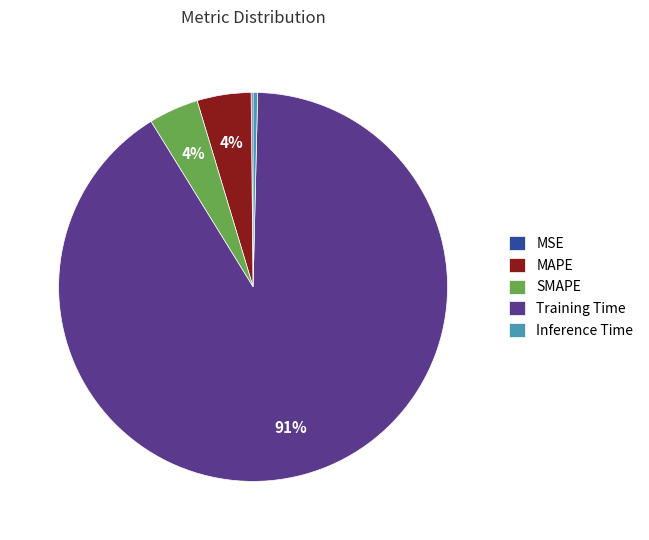

Is it true that Training Time is 77% of the pie?

False